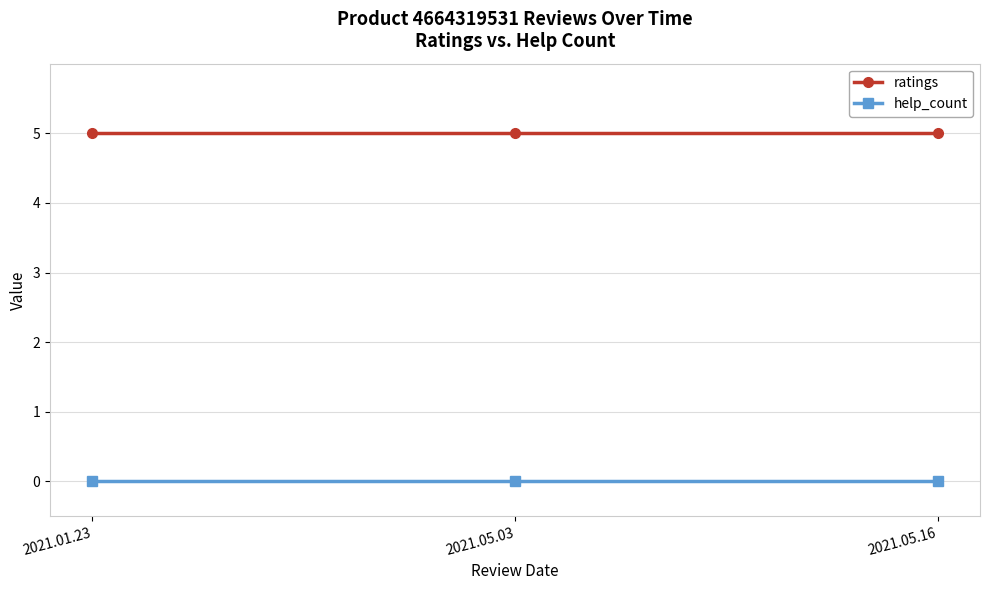

How many distinct data groups are displayed?

2